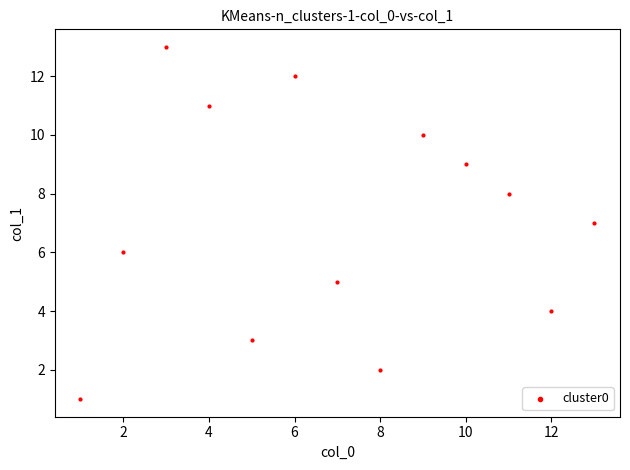

What is the range of Y values (max minus min)?

12